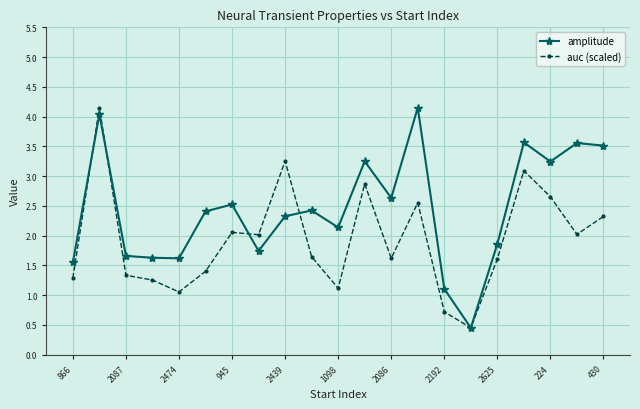

What is the value of the auc (scaled) point at the 10th from the left?

1.6